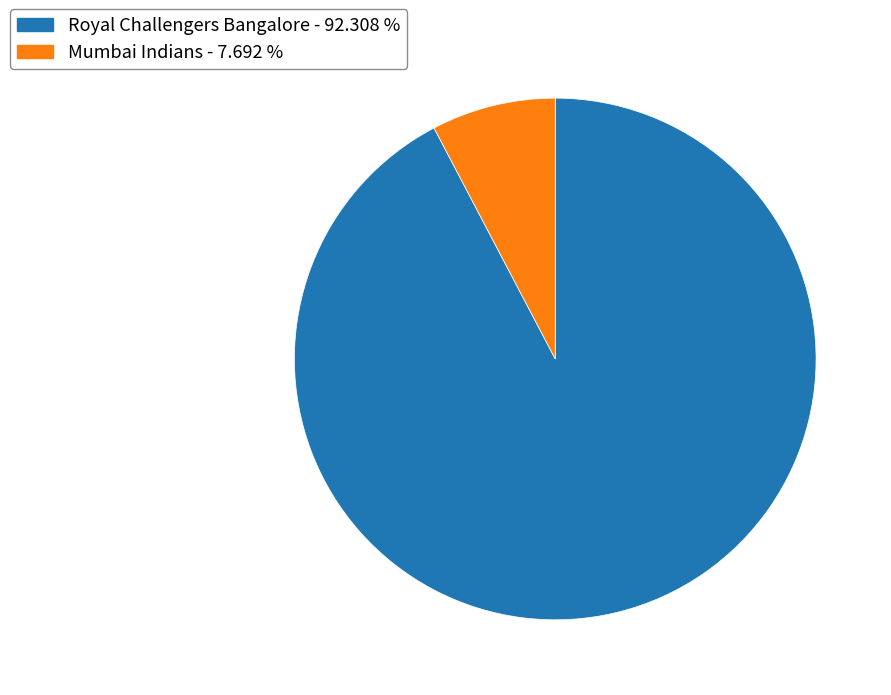

The Mumbai Indians slice represents 1% of the pie. True or false?

False